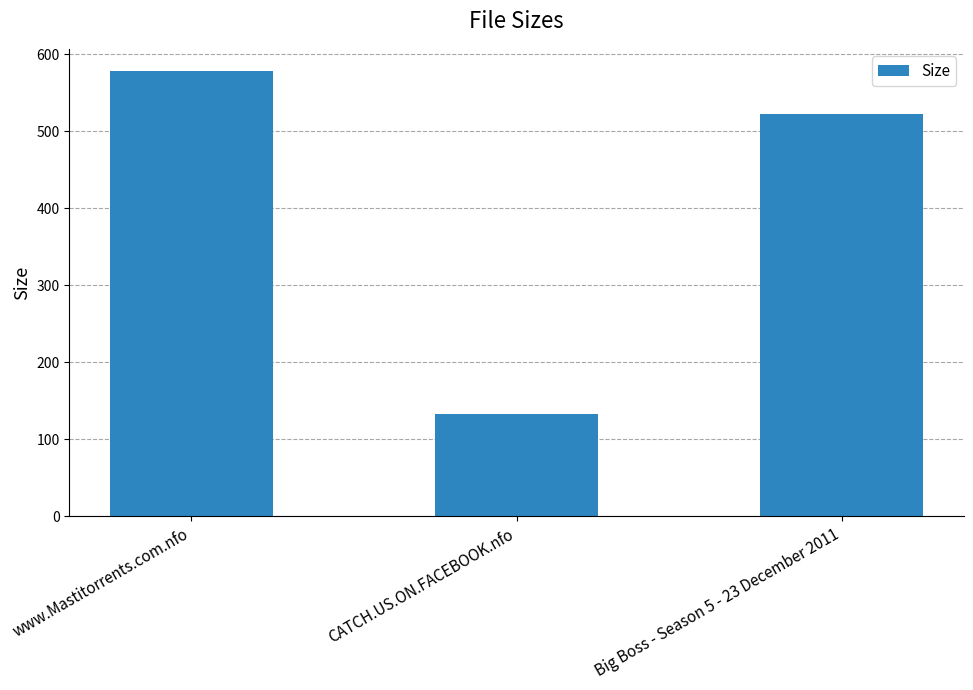

What is the value of the 3rd bar from the left?

521.8